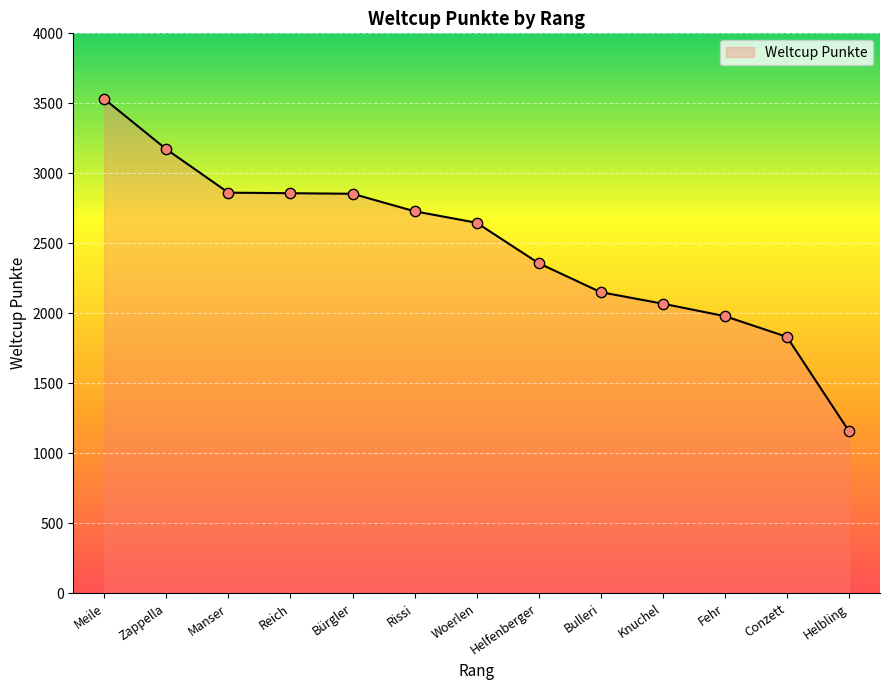

Which has a higher value, Knuchel or Reich?

Reich